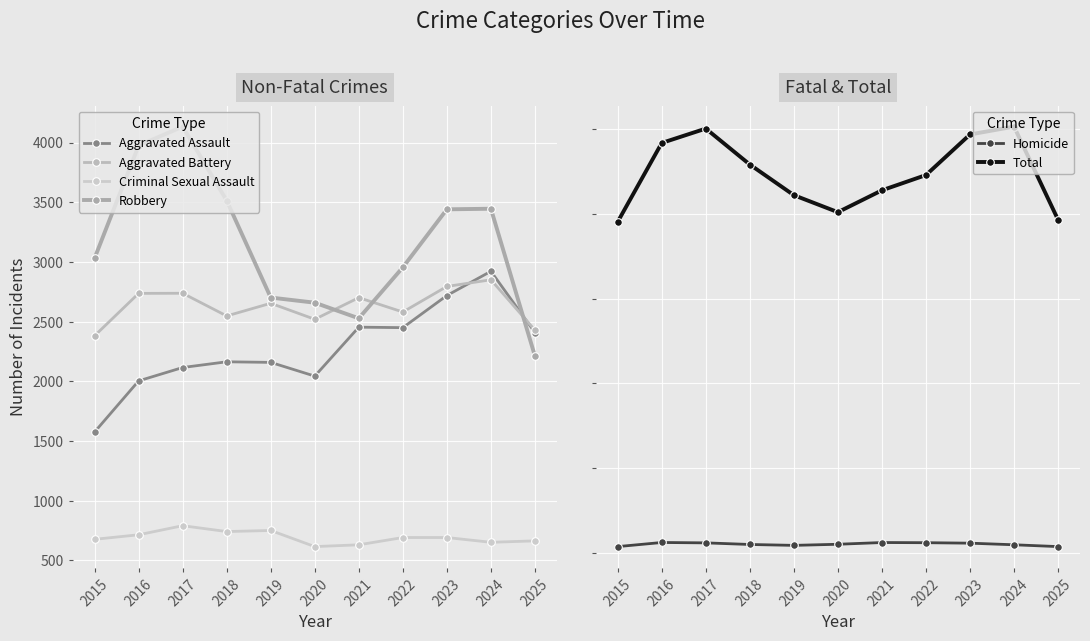

Reading left to right, what are all the values shown in this chart?

Aggravated Assault: 1576	2004	2116	2164	2159	2044	2454	2450	2719	2922	2409
Aggravated Battery: 2382	2737	2738	2548	2654	2520	2701	2581	2795	2851	2429
Criminal Sexual Assault: 677	715	791	742	751	616	631	692	692	652	664
Robbery: 3032	3975	4134	3514	2702	2659	2528	2955	3441	3446	2212
Homicide: 145	242	233	195	174	200	241	237	226	188	145
Total: 7812	9673	10012	9163	8440	8039	8555	8915	9873	10059	7859